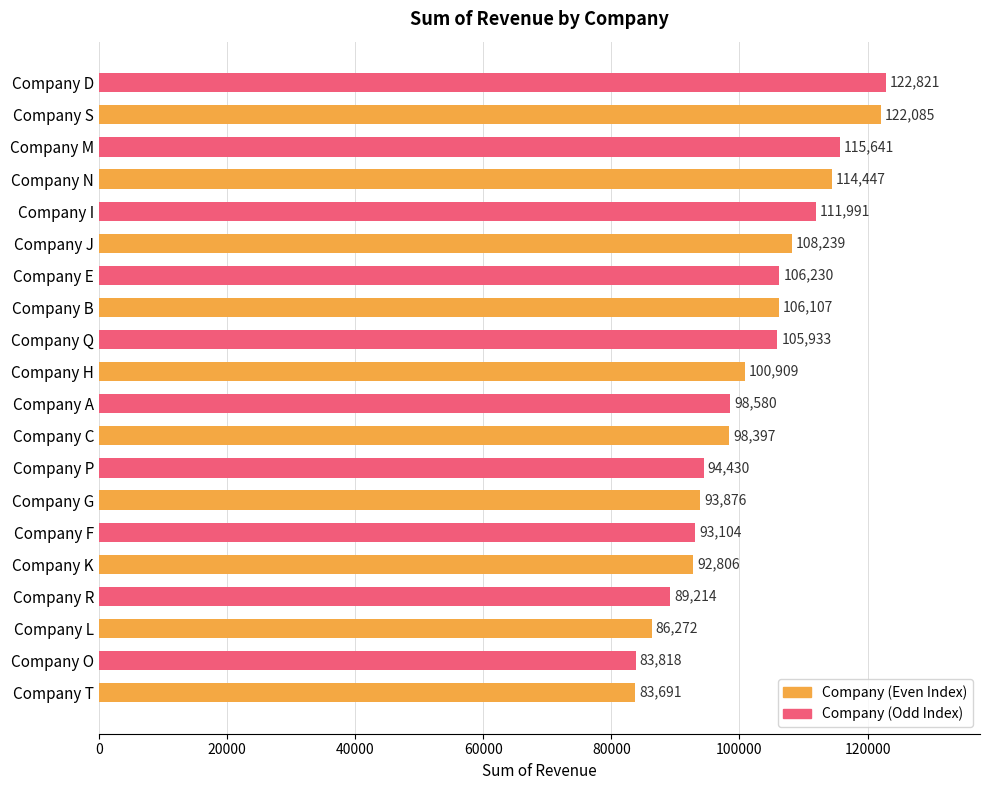

How many bars are there in total?

20